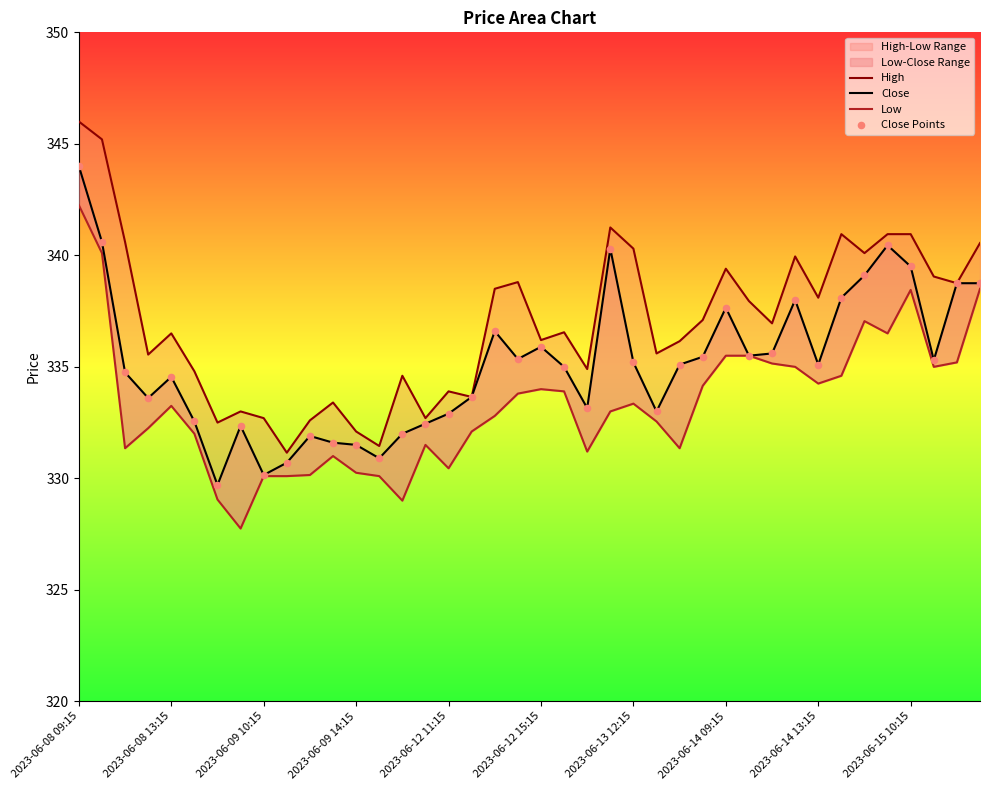

What are all the series names shown in the legend?

High, Close, Low, Close Points